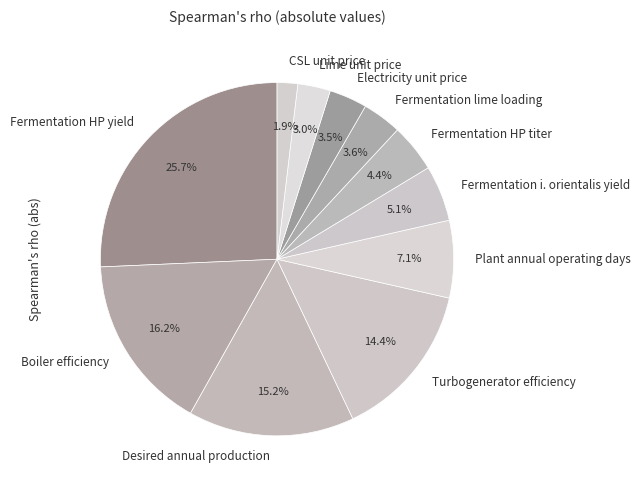

Which category has the biggest portion of the pie?

Fermentation HP yield